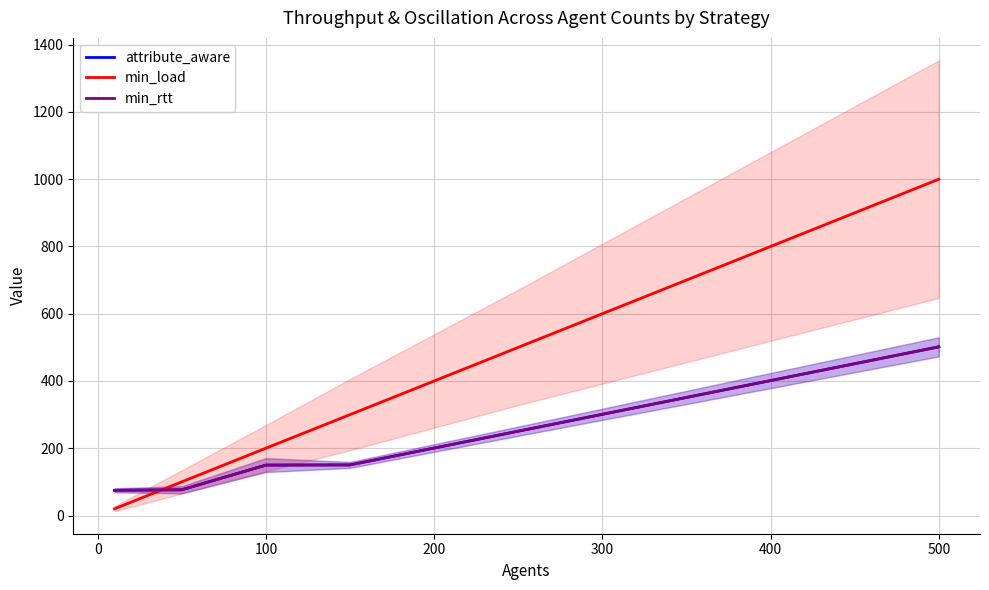

List the series in order of their peak value, highest first.

min_load, min_rtt, attribute_aware